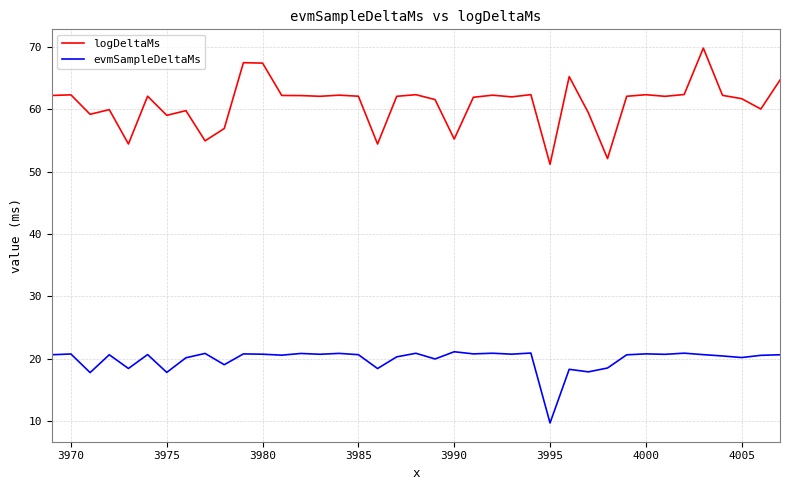

How many lines are shown in the chart?

2